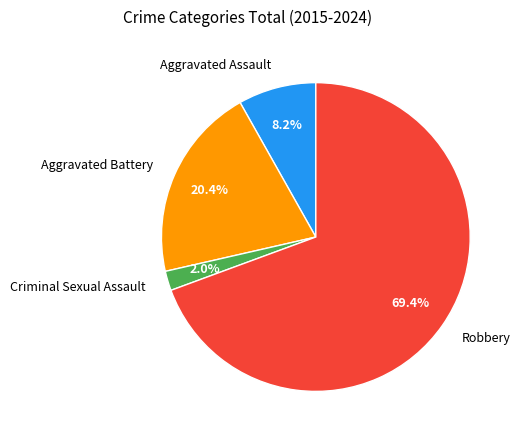

Which has a higher value, Aggravated Assault or Robbery?

Robbery